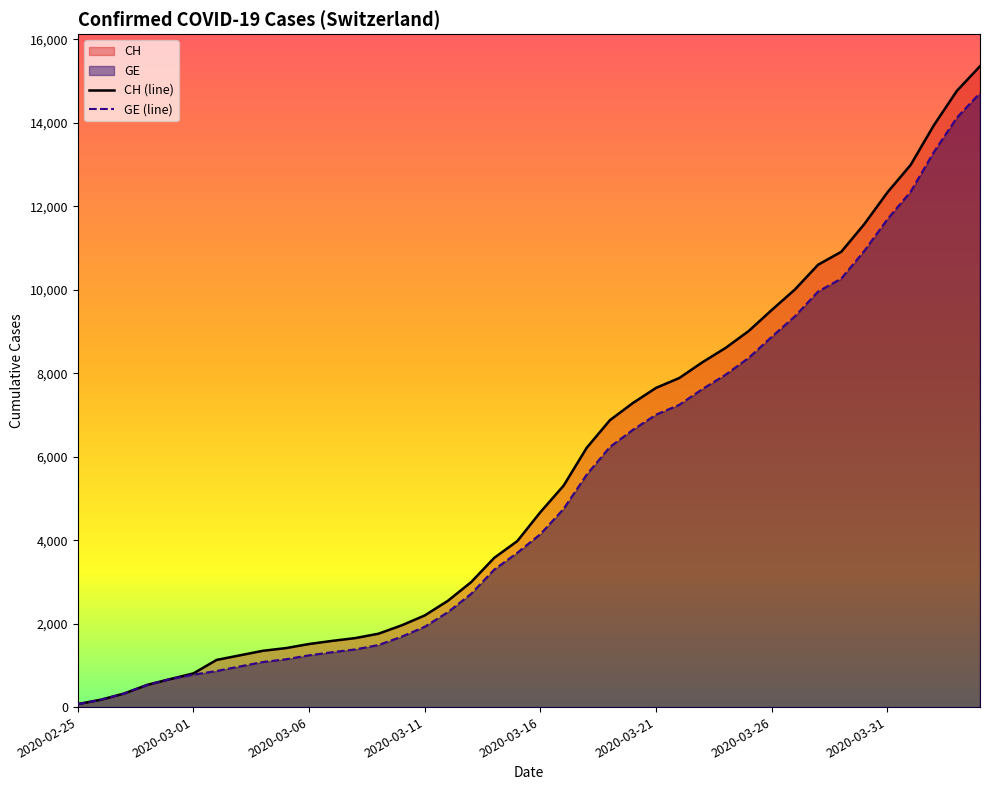

Between 14 and 39, which series saw the biggest shift?

CH (line)